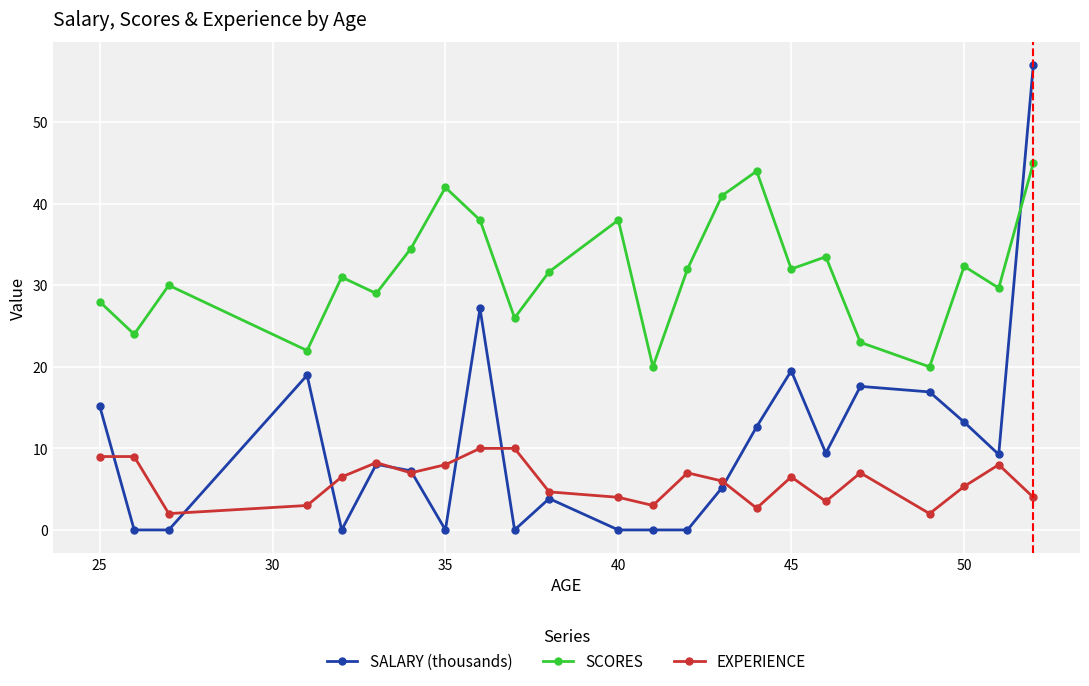

True or false: SALARY (thousands) has more than 0 points higher than both neighbors.

True